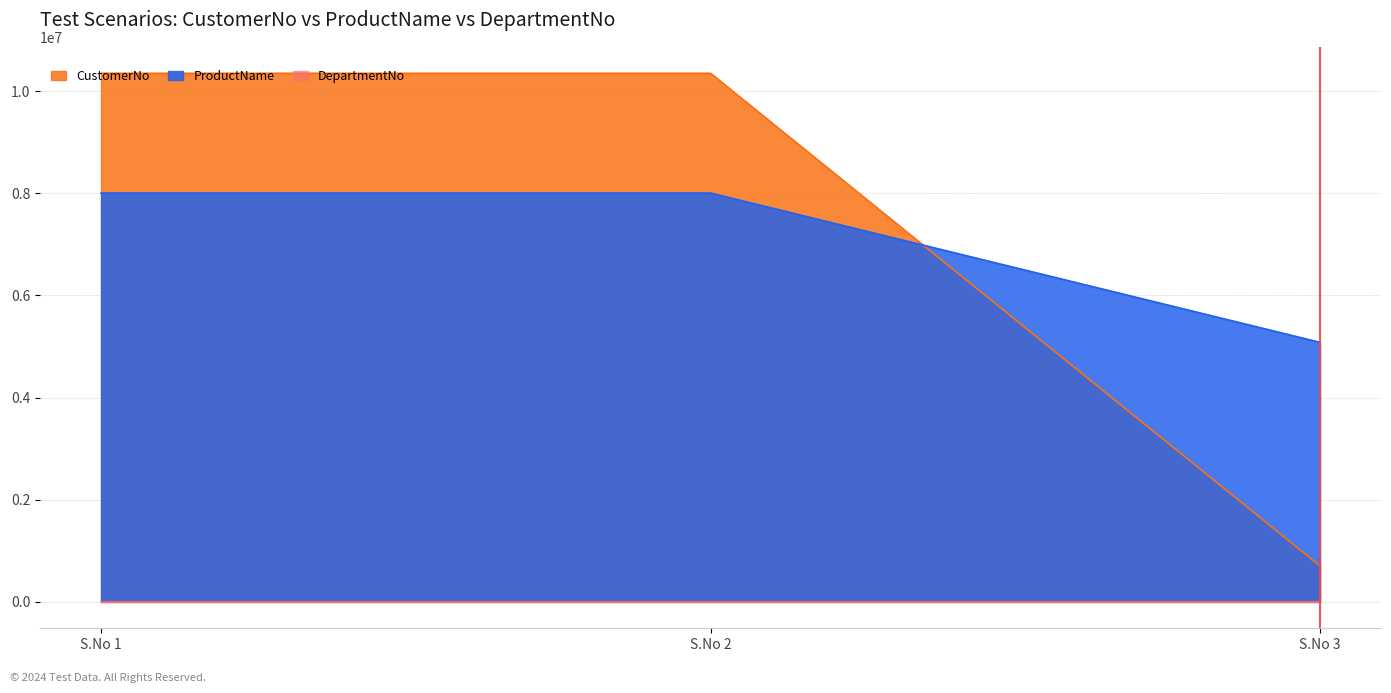

Does the chart display data point markers on the line(s)?

No